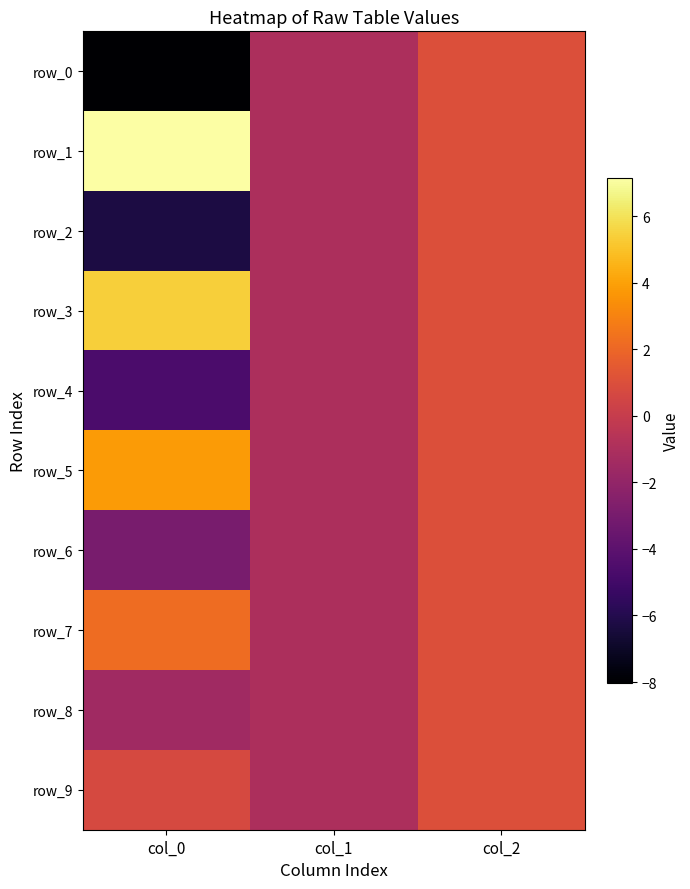

What is the minimum value for row_8?

-1.5